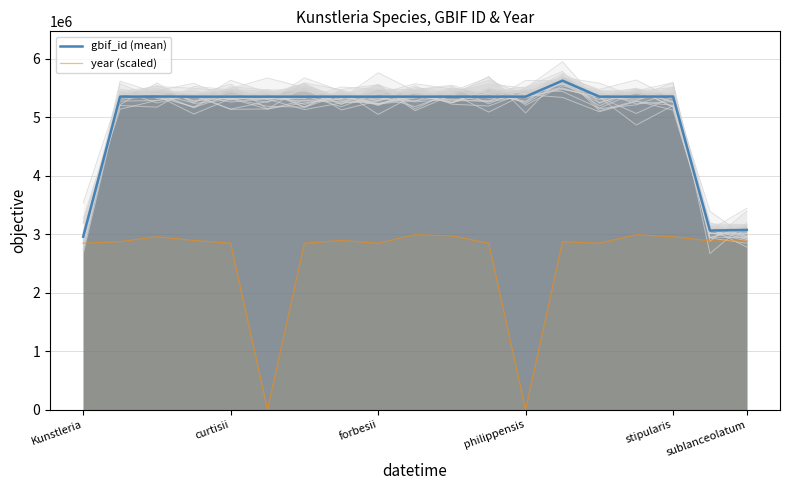

True or false: gbif_id (mean) has a value of 5356359 at stipularis.

True